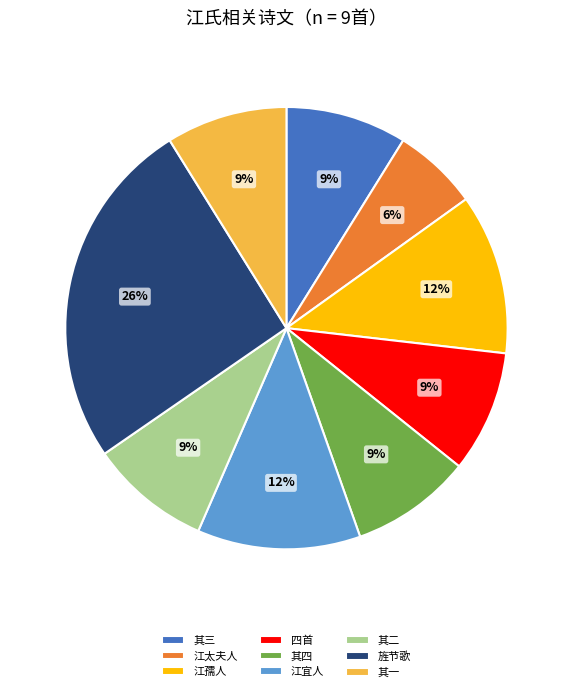

To the nearest percent, what percentage of the pie is 江孺人?

12%